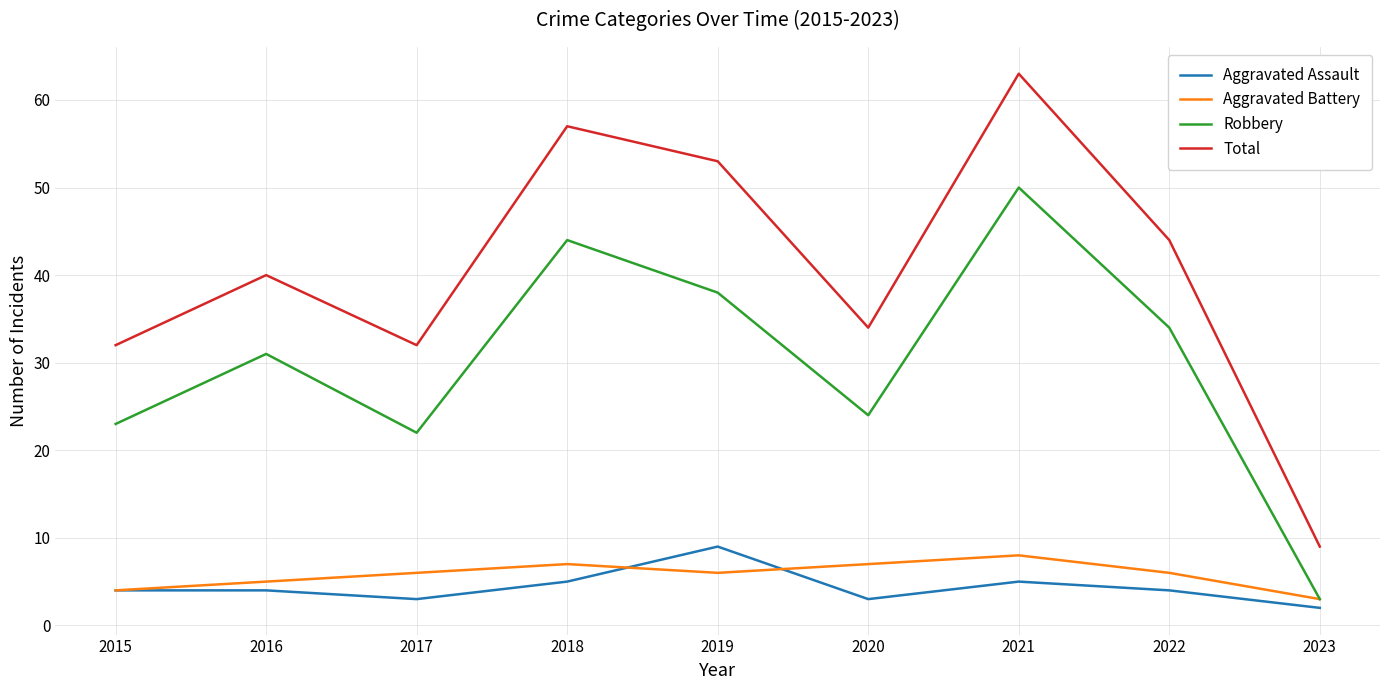

True or false: Robbery and Total cross at least once.

False